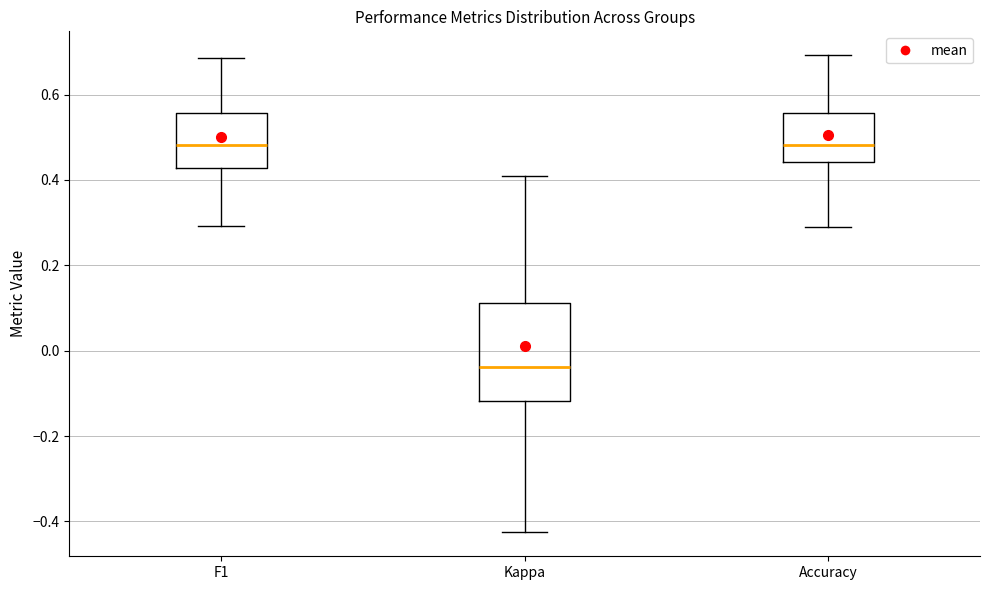

Reading left to right, read every box against the y-axis: the position of its median line, the range the box covers, and the ends of its whiskers. The values are not printed on the chart, so give them approximately, as read against the axis.

F1: median 0.48, box 0.42 to 0.56, whiskers 0.30 to 0.68
Kappa: median -0.04, box -0.12 to 0.12, whiskers -0.42 to 0.40
Accuracy: median 0.48, box 0.44 to 0.56, whiskers 0.28 to 0.70